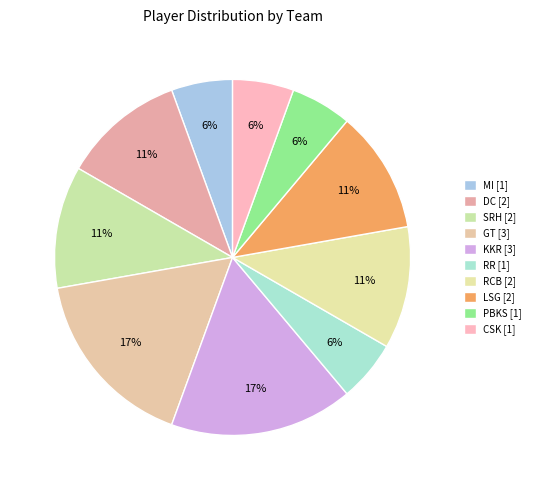

How many slices are in this pie chart?

10